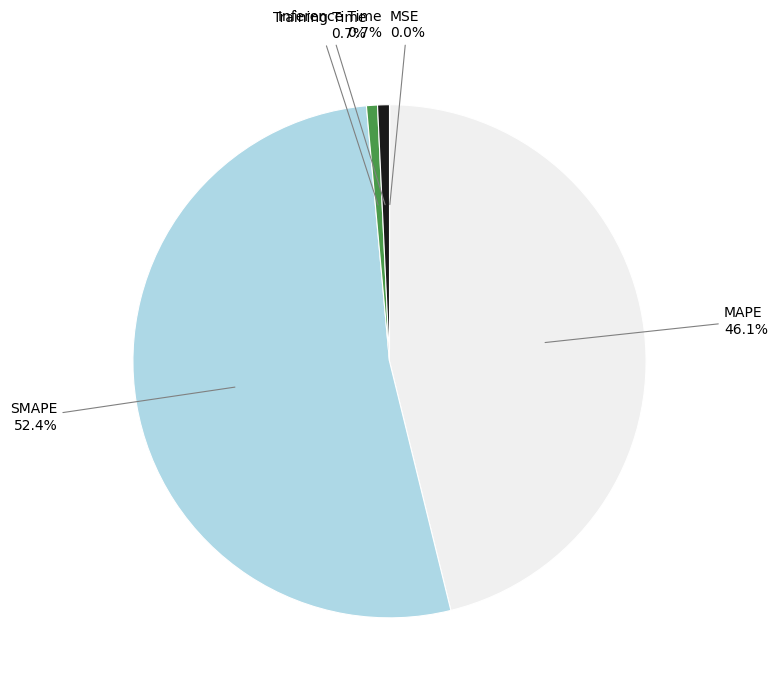

What portion of the pie excludes MAPE?

53.9%